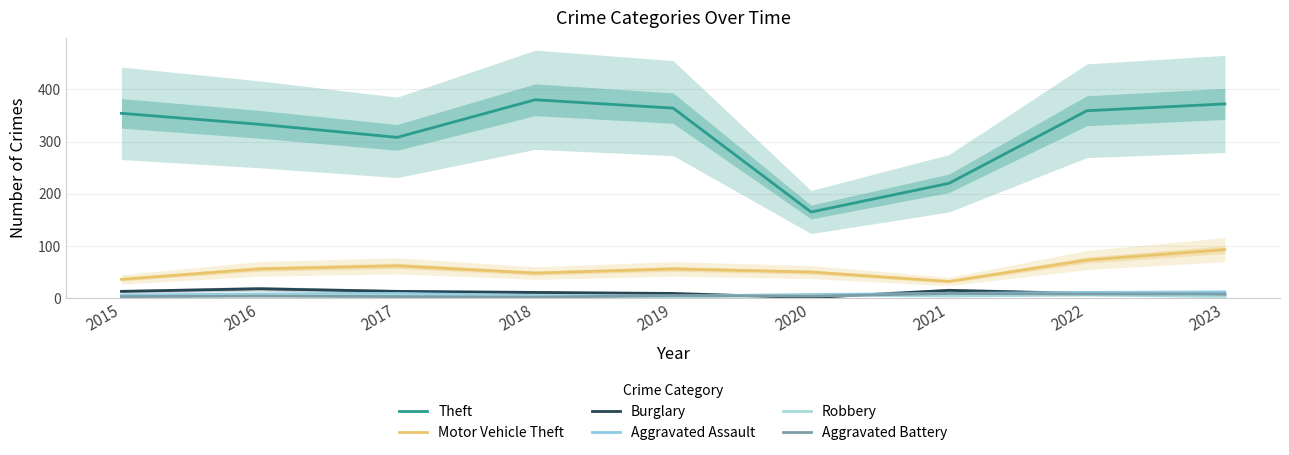

Where is the first local minimum for Robbery?

2019